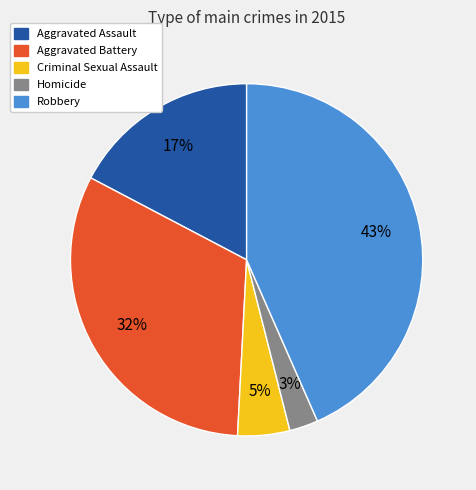

How many segments does this pie chart have?

5